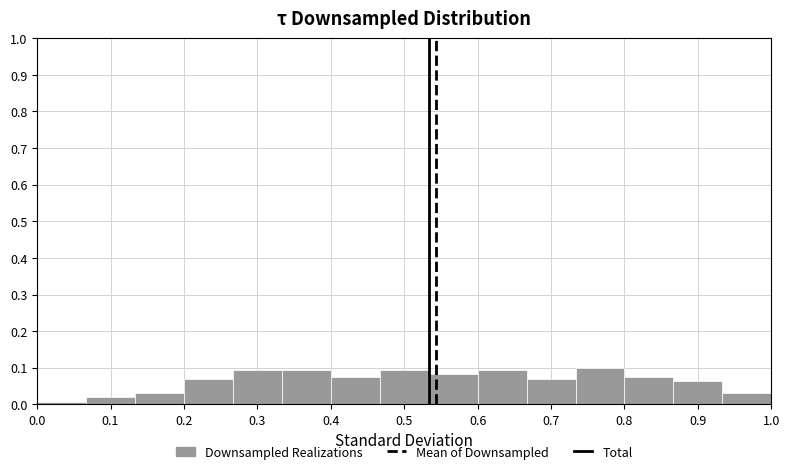

What is the height of the bar covering 0.27 to 0.33 on the x-axis? Neither the bar edges nor the heights are printed on the chart, so give them approximately, as read against the axes.

0.09